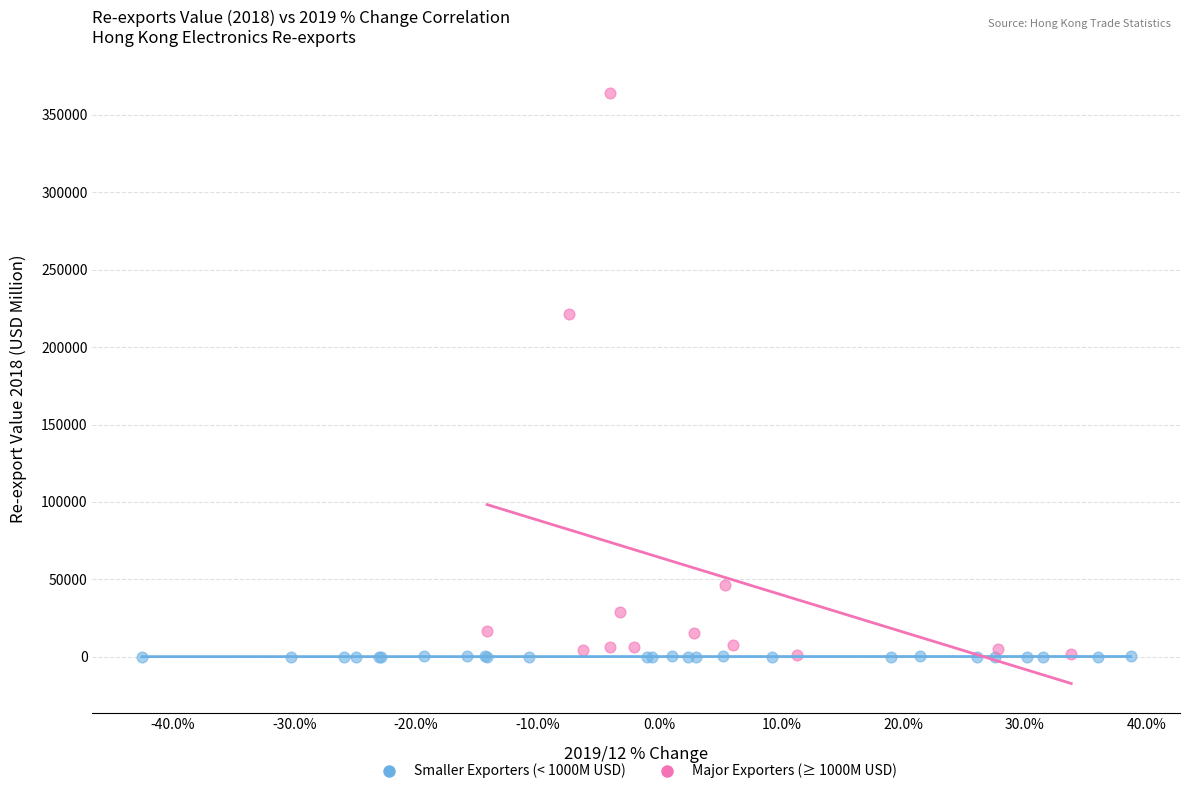

Which series reaches the maximum Y coordinate?

Major Exporters (≥ 1000M USD)